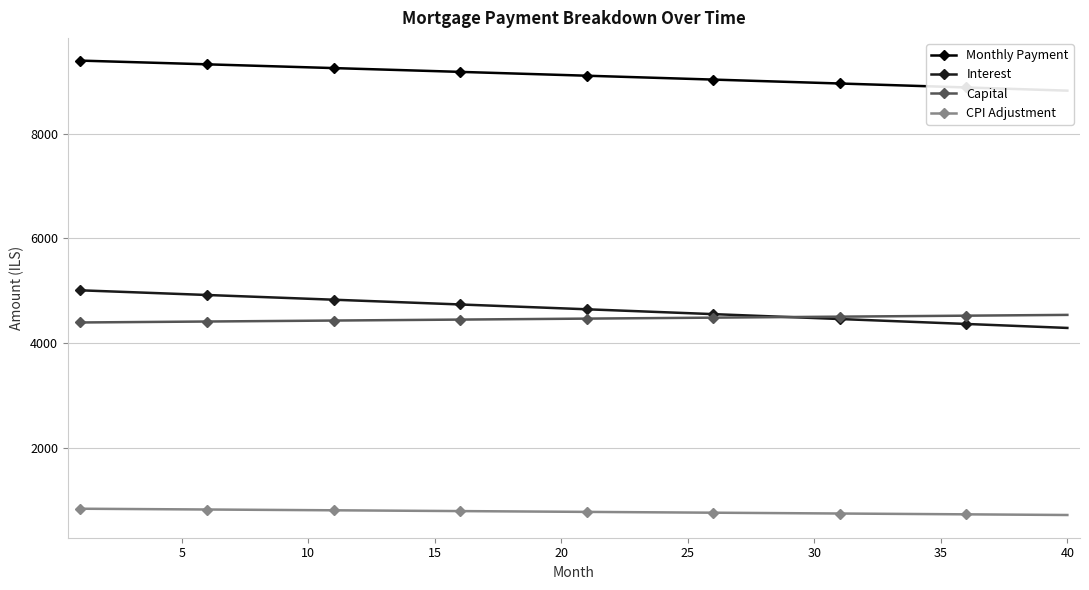

True or false: CPI Adjustment and Capital intersect in this chart.

False